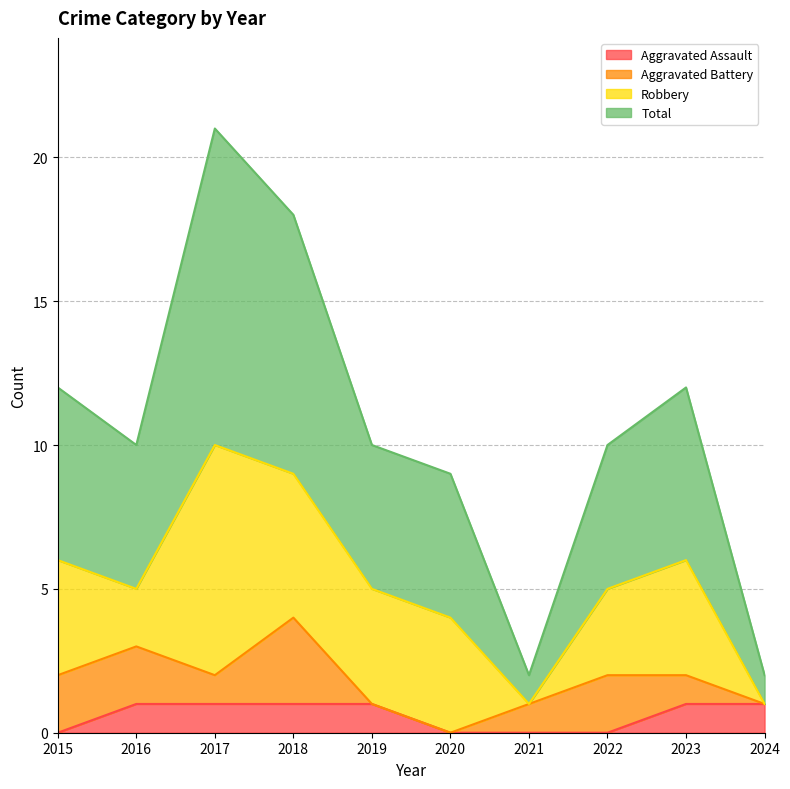

What is the difference between the Total values at 2020 and 2024?

7